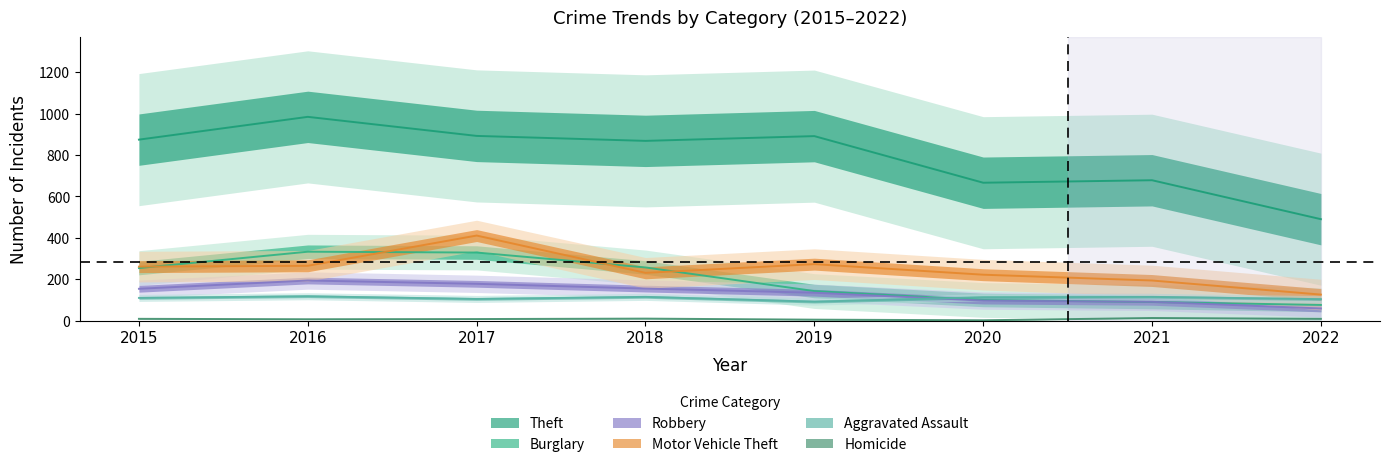

At which label is Robbery closest to 126?

2019